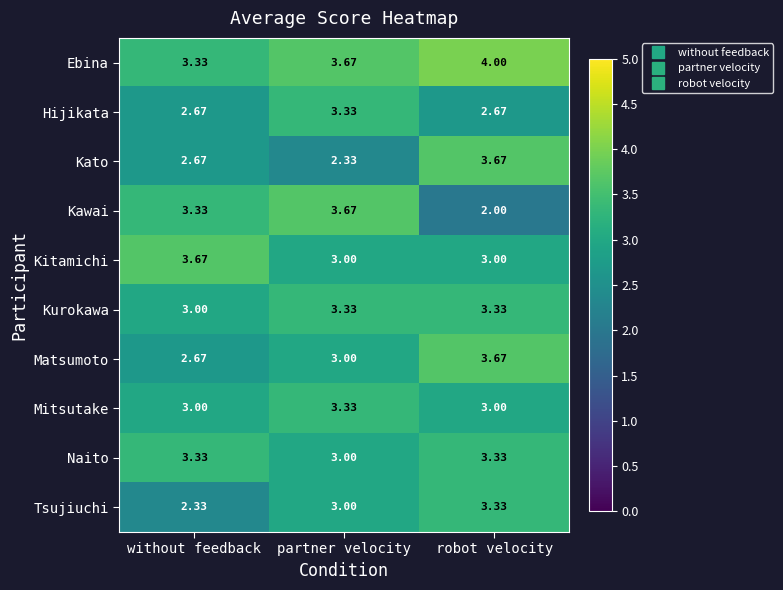

List the labels in order of Ebina value, largest first.

robot velocity, partner velocity, without feedback